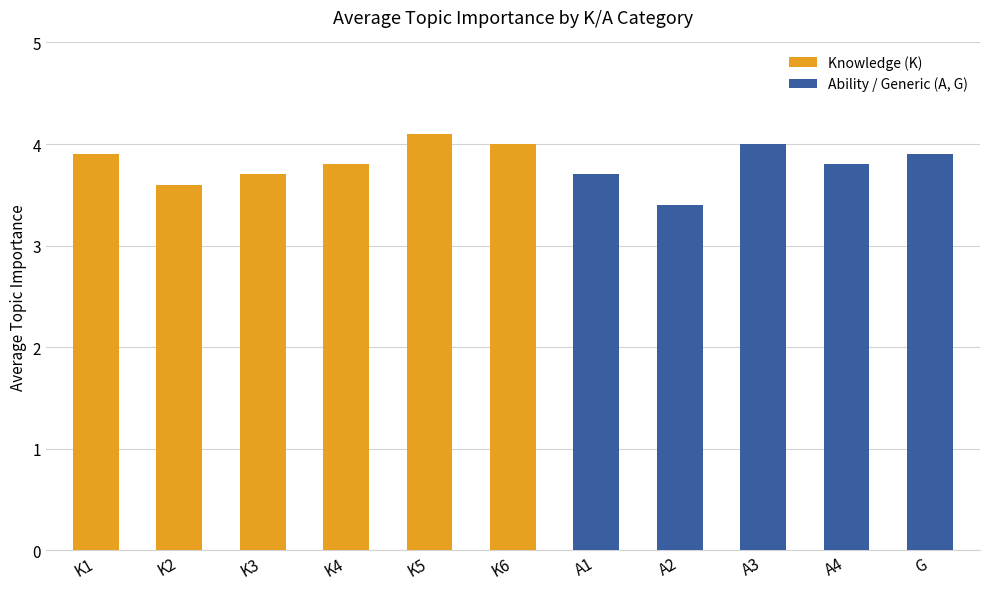

Reading left to right, what are all the values shown in this chart?

K1=3.9	K2=3.6	K3=3.7	K4=3.8	K5=4.1	K6=4.0	A1=3.7	A2=3.4	A3=4.0	A4=3.8	G=3.9